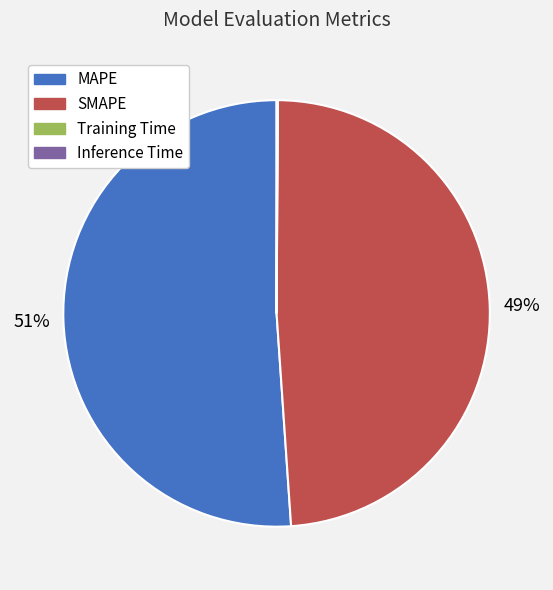

Is there a majority slice in this chart?

Yes